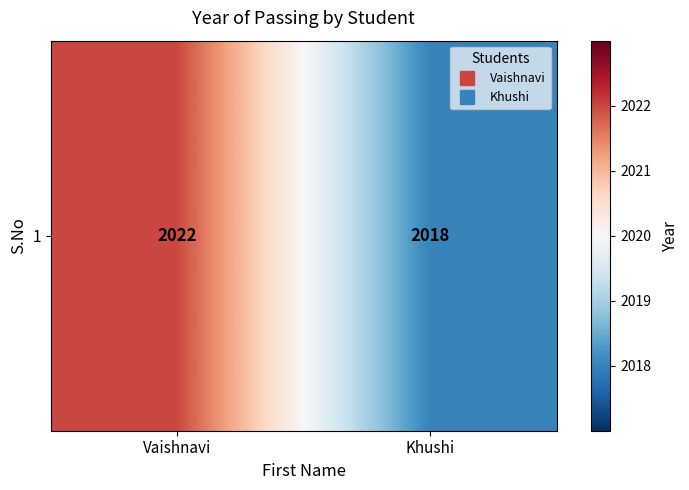

Approximately how many times larger is the value at Khushi compared to Vaishnavi?

1.0